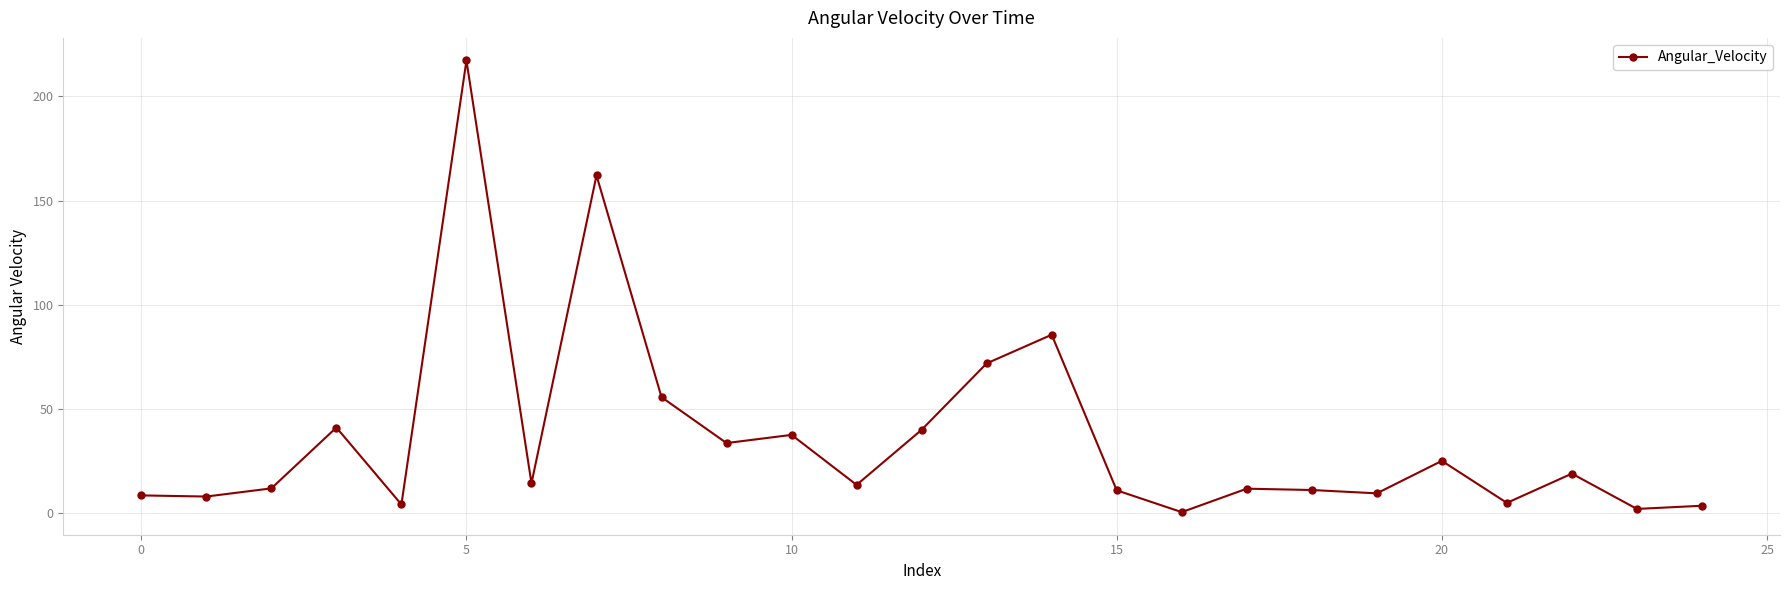

What is the greatest value displayed?

217.3